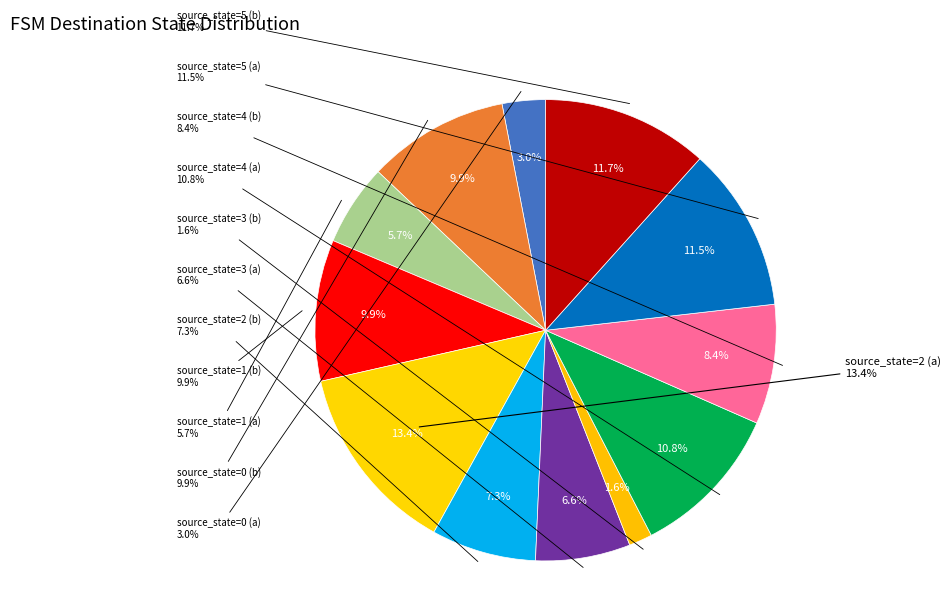

What is the change in value from source_state=0 (a) to source_state=5 (b)?

+74